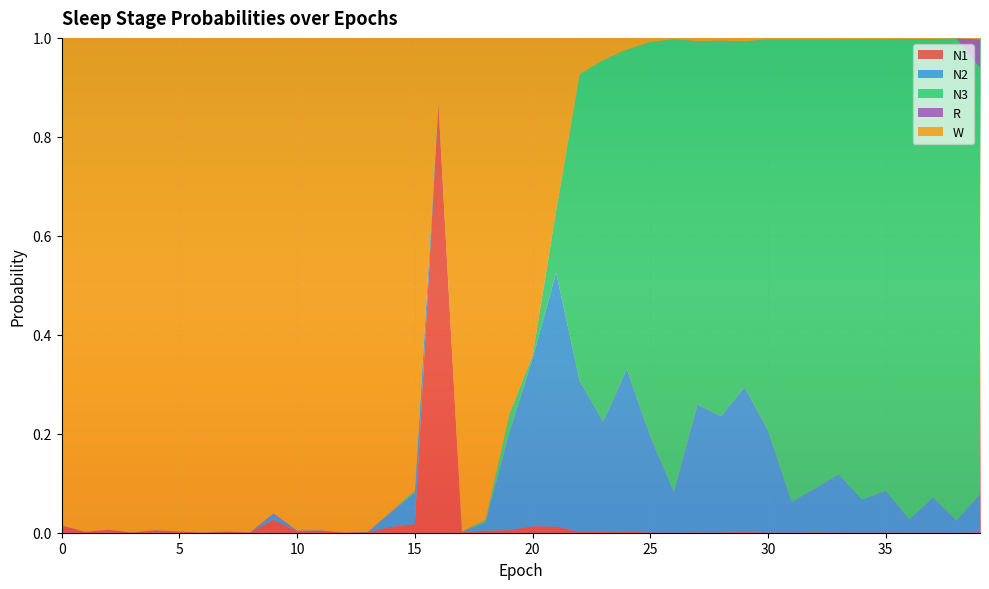

Reading right to left, list all the values displayed in this chart.

N1: 39=0.0	38=0.0	37=0.0	36=0.0	35=0.0	34=0.0	33=0.0	32=0.0	31=0.0	30=0.0	29=0.0	28=0.0	27=0.0	26=0.0	25=0.0	24=0.0	23=0.0	22=0.0	21=0.0	20=0.0	19=0.0	18=0.0	17=0.0	16=0.9	15=0.0	14=0.0	13=0.0	12=0.0	11=0.0	10=0.0	9=0.0	8=0.0	7=0.0	6=0.0	5=0.0	4=0.0	3=0.0	2=0.0	1=0.0	0=0.0
N2: 39=0.1	38=0.0	37=0.1	36=0.0	35=0.1	34=0.1	33=0.1	32=0.1	31=0.1	30=0.2	29=0.3	28=0.2	27=0.3	26=0.1	25=0.2	24=0.3	23=0.2	22=0.3	21=0.5	20=0.3	19=0.2	18=0.0	17=0.0	16=0.0	15=0.1	14=0.0	13=0.0	12=0.0	11=0.0	10=0.0	9=0.0	8=0.0	7=0.0	6=0.0	5=0.0	4=0.0	3=0.0	2=0.0	1=0.0	0=0.0
N3: 39=0.9	38=1.0	37=0.9	36=1.0	35=0.9	34=0.9	33=0.9	32=0.9	31=0.9	30=0.8	29=0.7	28=0.8	27=0.7	26=0.9	25=0.8	24=0.6	23=0.7	22=0.6	21=0.1	20=0.0	19=0.0	18=0.0	17=0.0	16=0.0	15=0.0	14=0.0	13=0.0	12=0.0	11=0.0	10=0.0	9=0.0	8=0.0	7=0.0	6=0.0	5=0.0	4=0.0	3=0.0	2=0.0	1=0.0	0=0.0
R: 39=0.1	38=0.0	37=0.0	36=0.0	35=0.0	34=0.0	33=0.0	32=0.0	31=0.0	30=0.0	29=0.0	28=0.0	27=0.0	26=0.0	25=0.0	24=0.0	23=0.0	22=0.0	21=0.0	20=0.0	19=0.0	18=0.0	17=0.0	16=0.0	15=0.0	14=0.0	13=0.0	12=0.0	11=0.0	10=0.0	9=0.0	8=0.0	7=0.0	6=0.0	5=0.0	4=0.0	3=0.0	2=0.0	1=0.0	0=0.0
W: 39=0.0	38=0.0	37=0.0	36=0.0	35=0.0	34=0.0	33=0.0	32=0.0	31=0.0	30=0.0	29=0.0	28=0.0	27=0.0	26=0.0	25=0.0	24=0.0	23=0.0	22=0.1	21=0.3	20=0.6	19=0.8	18=1.0	17=1.0	16=0.1	15=0.9	14=1.0	13=1.0	12=1.0	11=1.0	10=1.0	9=1.0	8=1.0	7=1.0	6=1.0	5=1.0	4=1.0	3=1.0	2=1.0	1=1.0	0=1.0